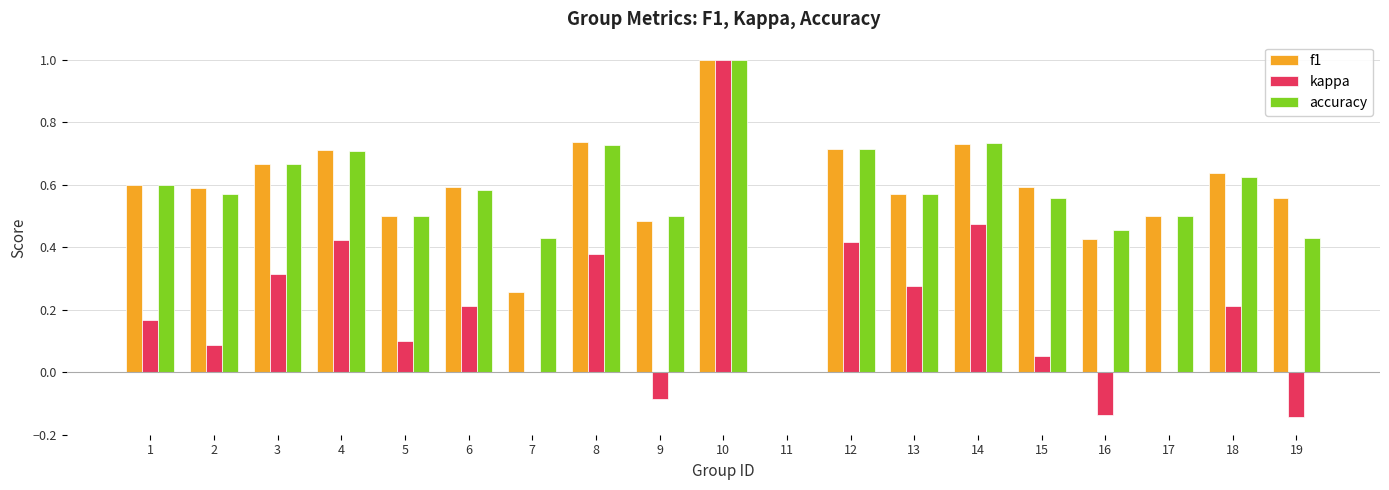

Between 2 and 14, which series saw the biggest shift?

kappa